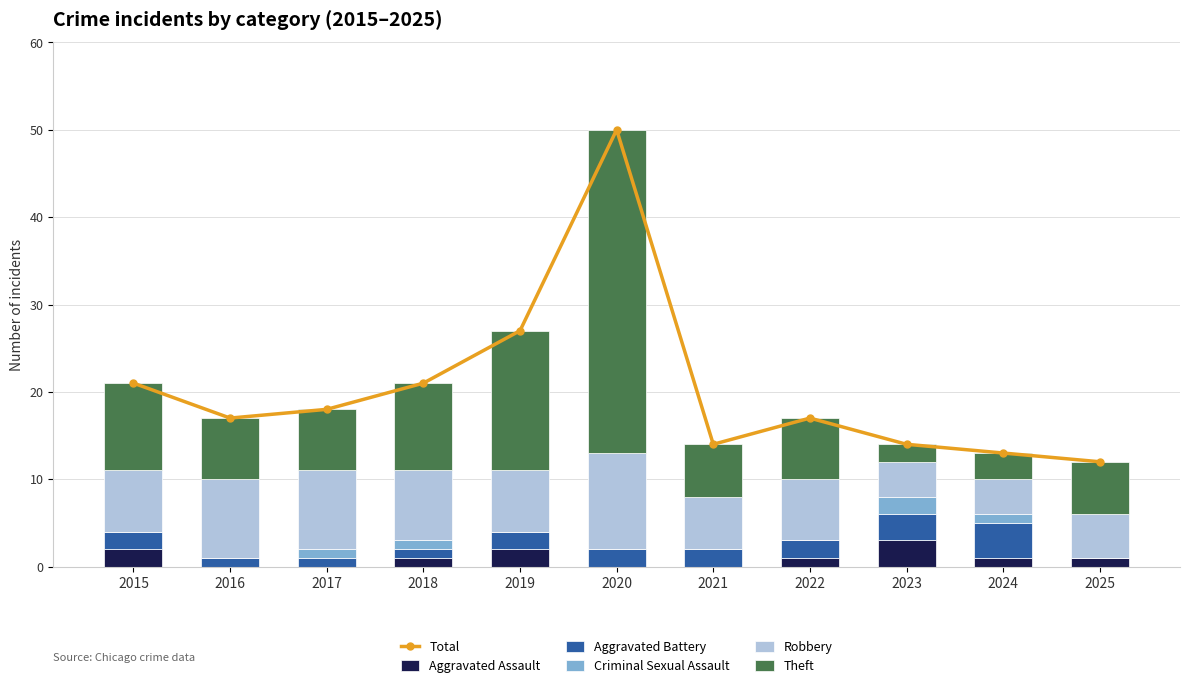

Reading right to left, what are all the values shown in this chart?

Total: 12	13	14	17	14	50	27	21	18	17	21
Aggravated Assault: 1	1	3	1	0	0	2	1	0	0	2
Aggravated Battery: 0	4	3	2	2	2	2	1	1	1	2
Criminal Sexual Assault: 0	1	2	0	0	0	0	1	1	0	0
Robbery: 5	4	4	7	6	11	7	8	9	9	7
Theft: 6	3	2	7	6	37	16	10	7	7	10